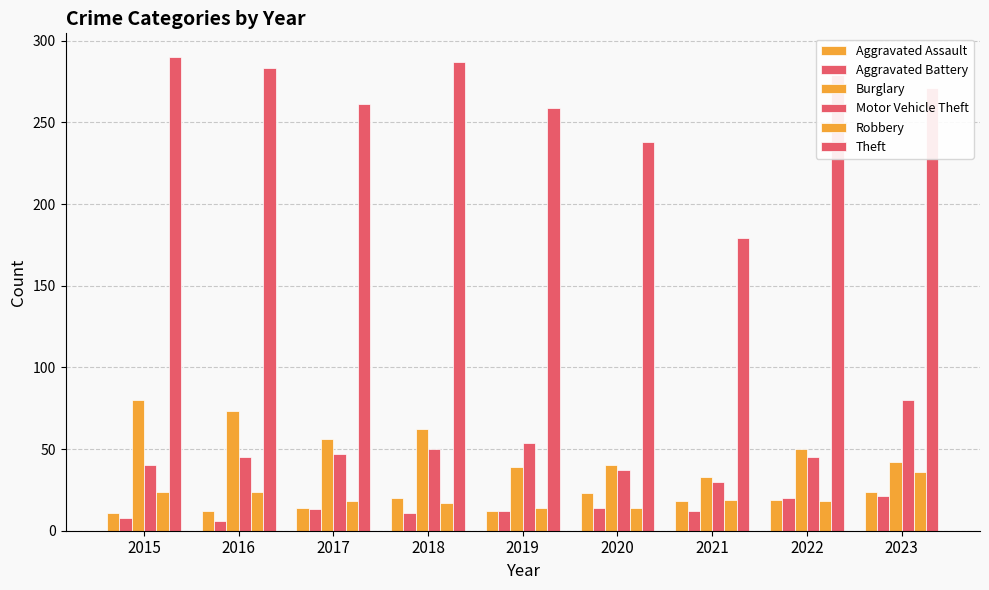

How many categories are shown in the chart?

9